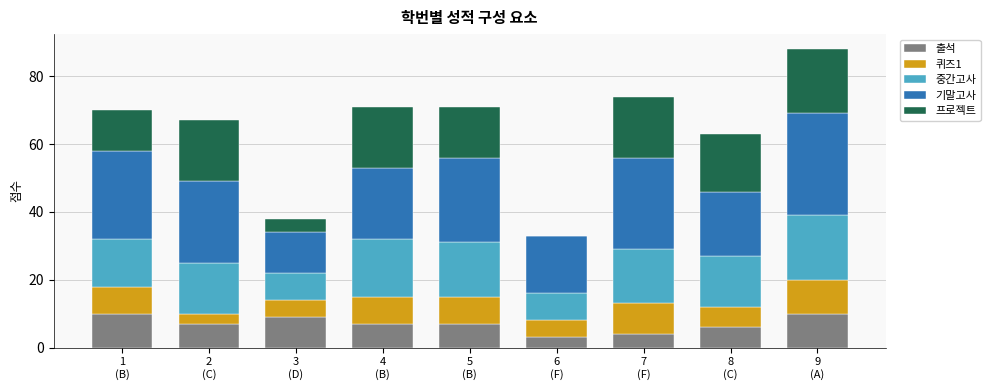

What is the maximum value for 출석?

10